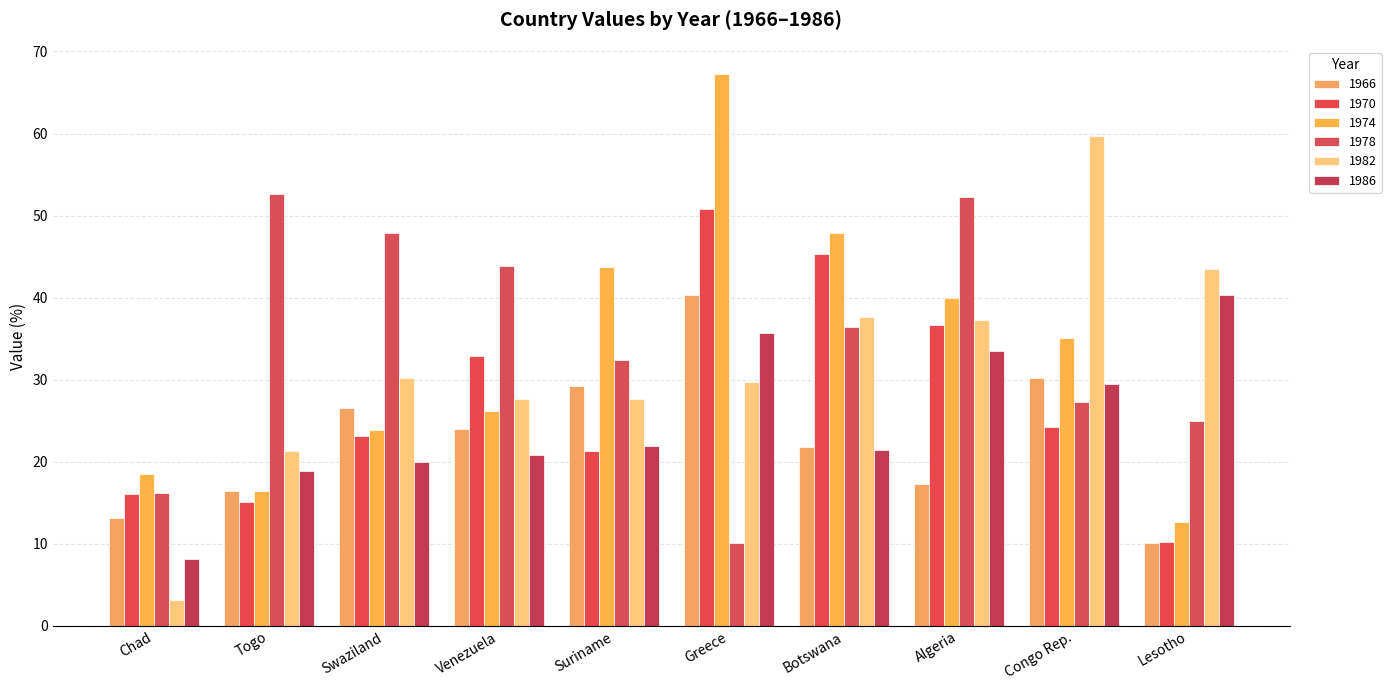

What is the value of the 1986 bar at the 6th from the left?

35.7